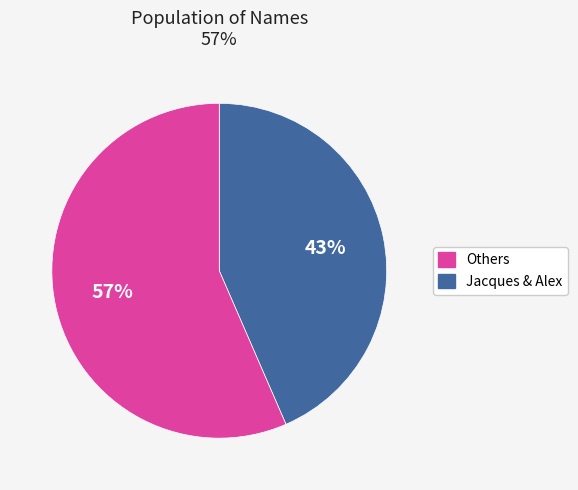

Is there any slice that represents more than half of the pie?

Yes